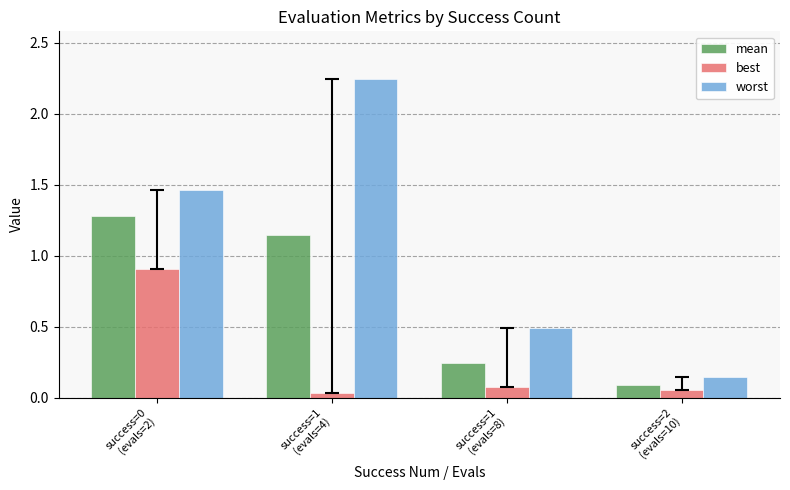

Which series has the widest spread of values?

worst